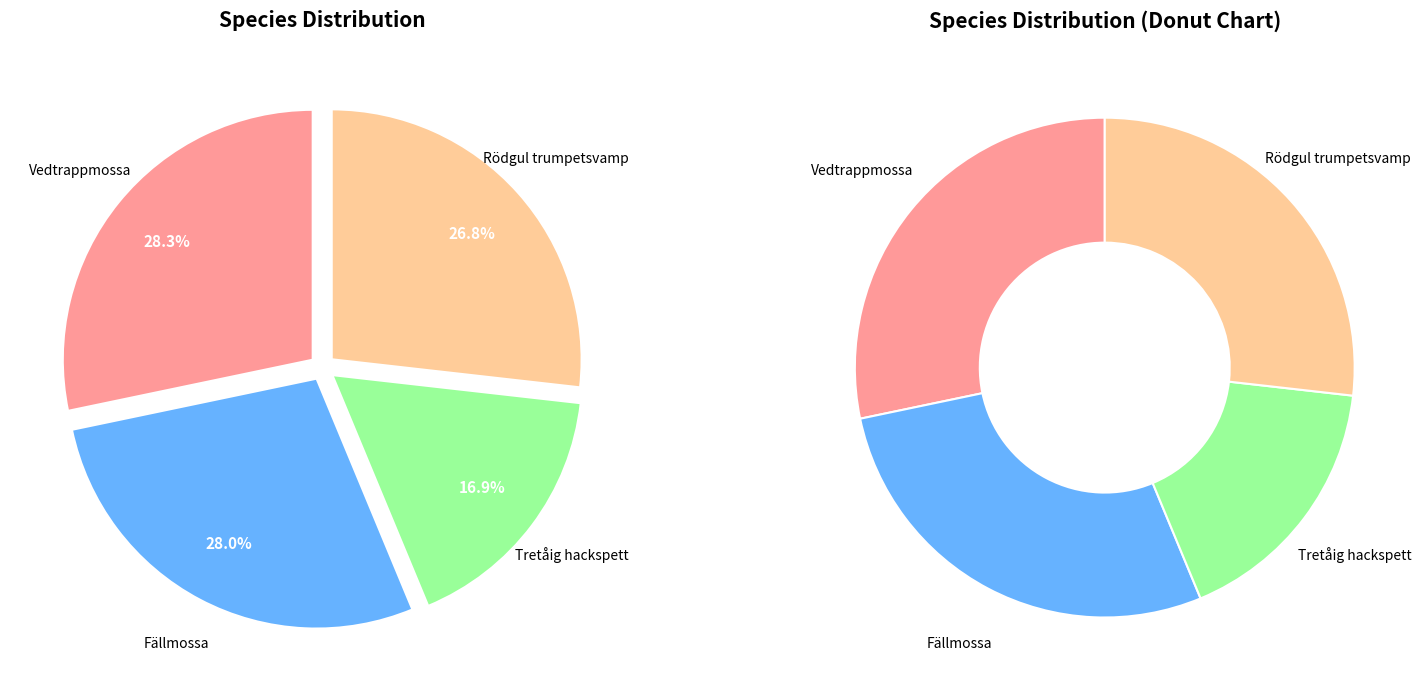

How many segments does this pie chart have?

4